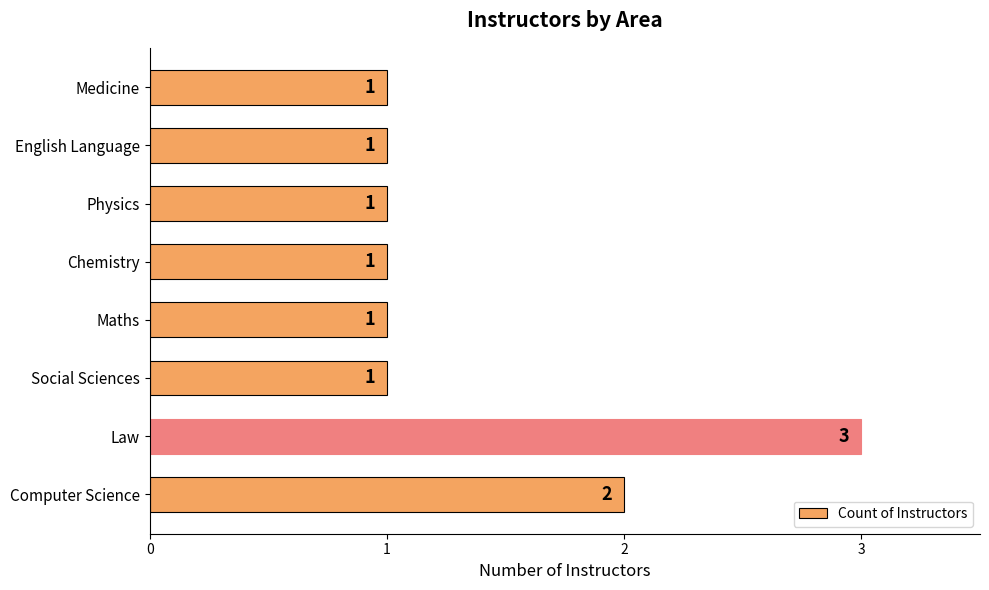

Reading bottom to top, list all the values displayed in this chart.

Computer Science=2	Law=3	Social Sciences=1	Maths=1	Chemistry=1	Physics=1	English Language=1	Medicine=1